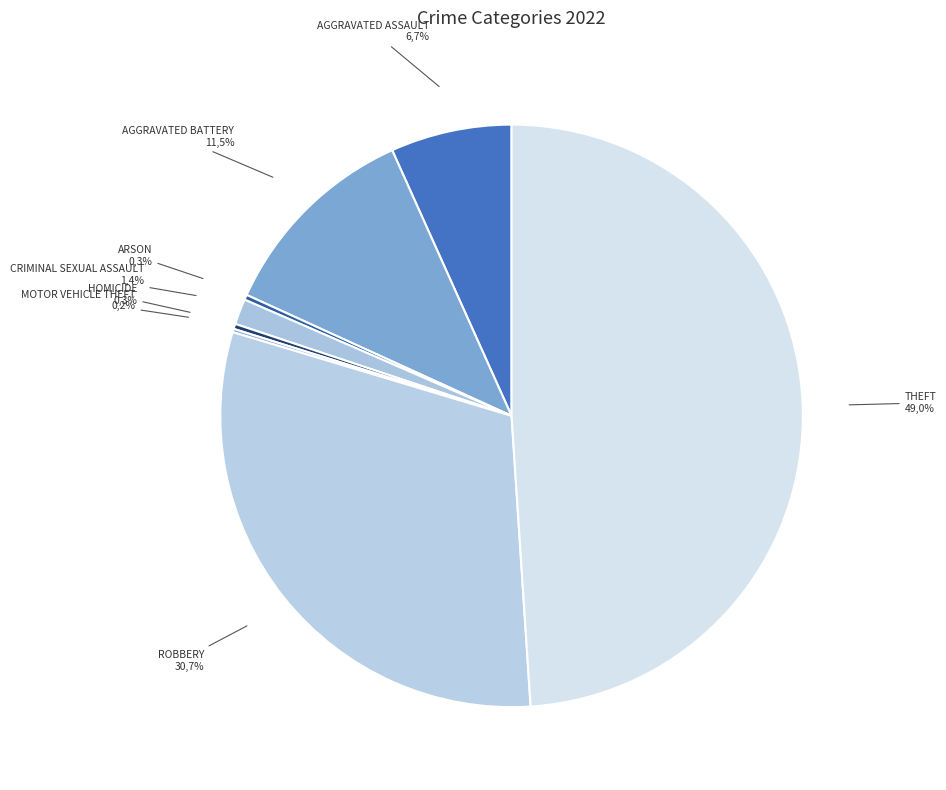

To the nearest percent, what portion does Theft represent?

49%